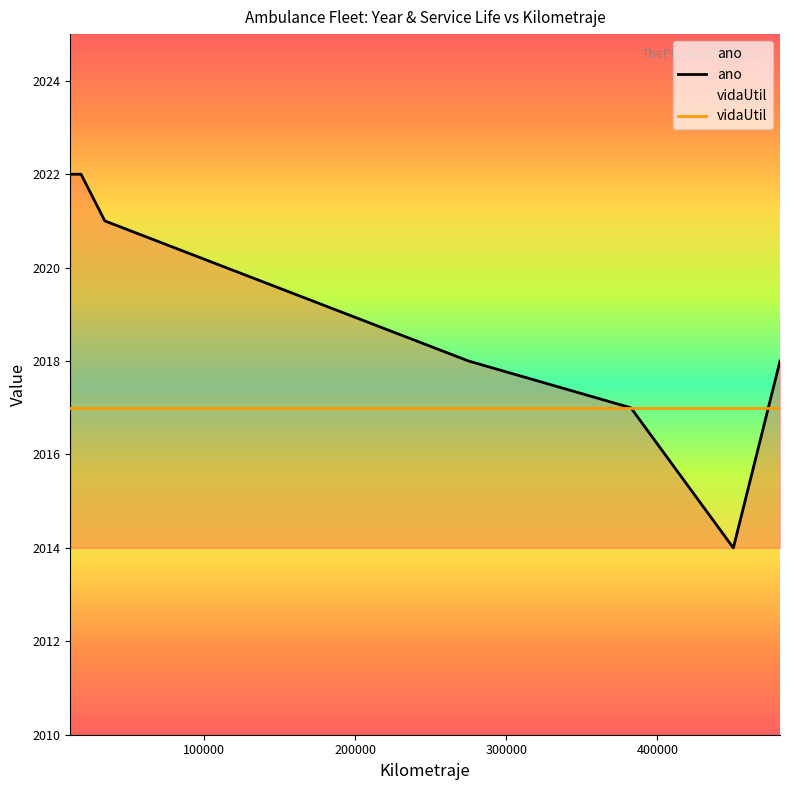

What is the difference between the second highest and minimum values in the ano series?

8